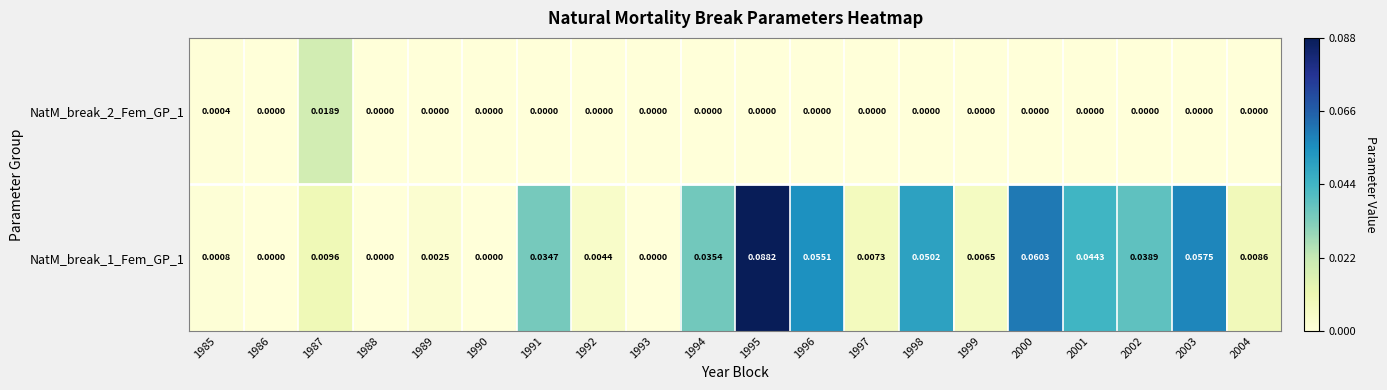

Reading right to left, what are all the values shown in this chart?

NatM_break_1_Fem_GP_1: 2004=0.0	2003=0.1	2002=0.0	2001=0.0	2000=0.1	1999=0.0	1998=0.1	1997=0.0	1996=0.1	1995=0.1	1994=0.0	1993=0.0	1992=0.0	1991=0.0	1990=0.0	1989=0.0	1988=0.0	1987=0.0	1986=0.0	1985=0.0
NatM_break_2_Fem_GP_1: 2004=0.0	2003=0.0	2002=0.0	2001=0.0	2000=0.0	1999=0.0	1998=0.0	1997=0.0	1996=0.0	1995=0.0	1994=0.0	1993=0.0	1992=0.0	1991=0.0	1990=0.0	1989=0.0	1988=0.0	1987=0.0	1986=0.0	1985=0.0